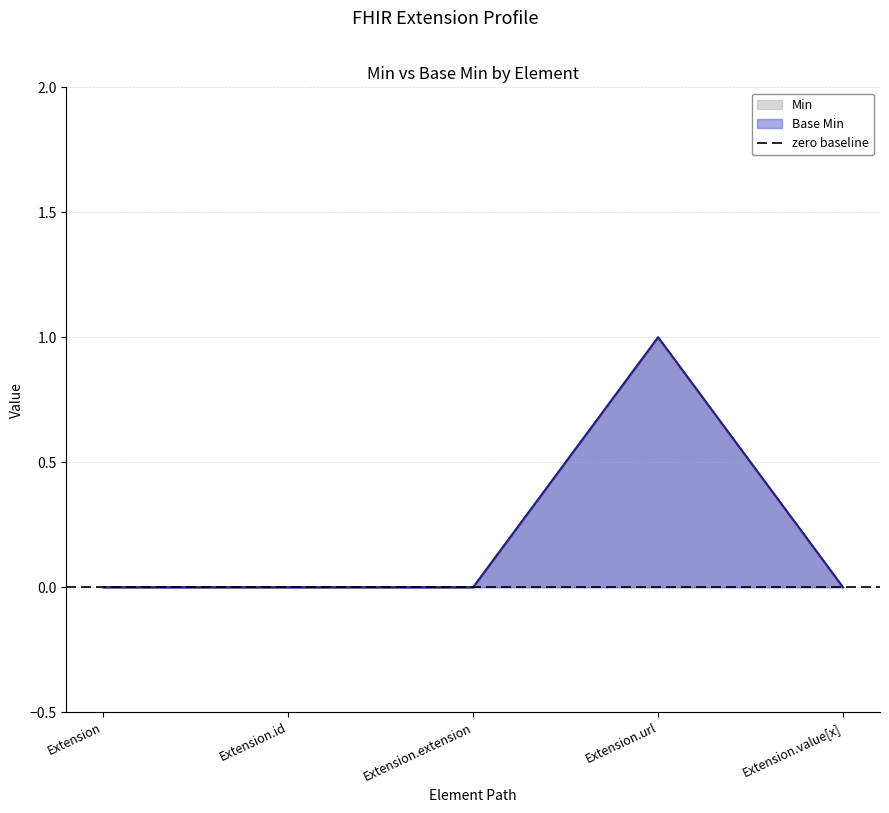

Between Extension and Extension.id, which series saw the biggest shift?

Min